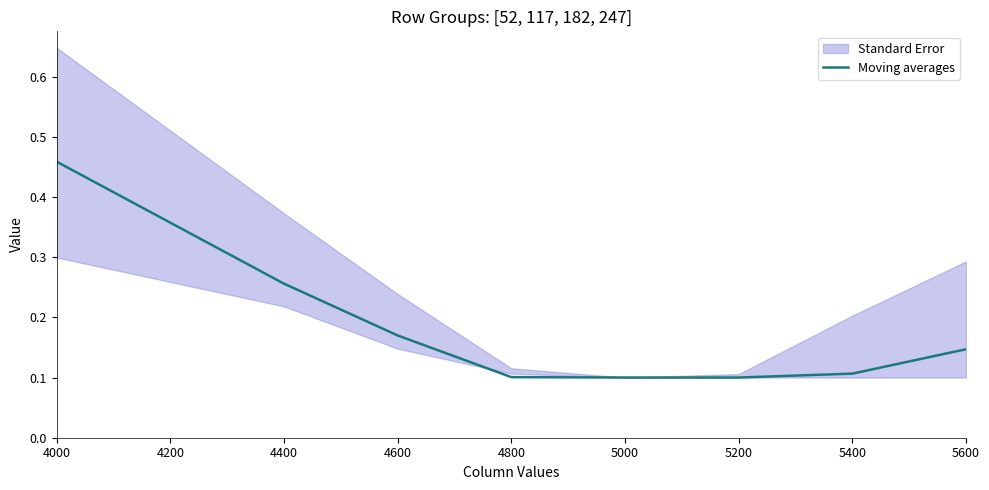

Reading left to right, extract all data points from this chart.

0.5	0.3	0.2	0.1	0.1	0.1	0.1	0.1